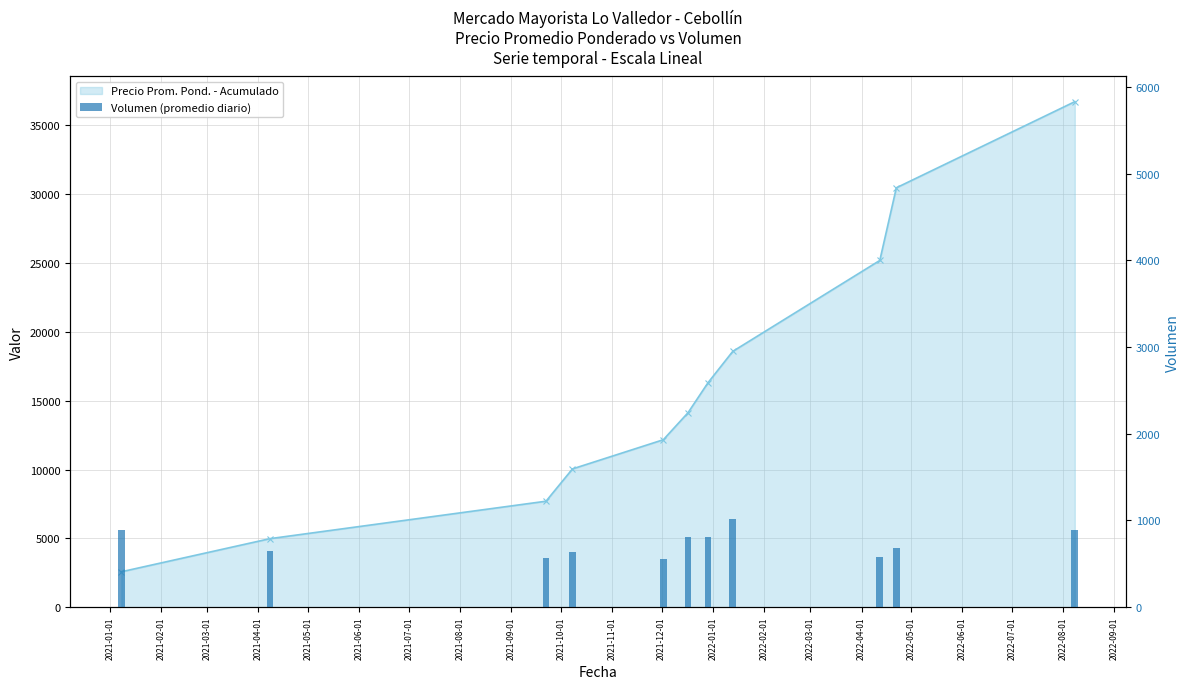

What is the difference between the maximum and minimum values?

463.3